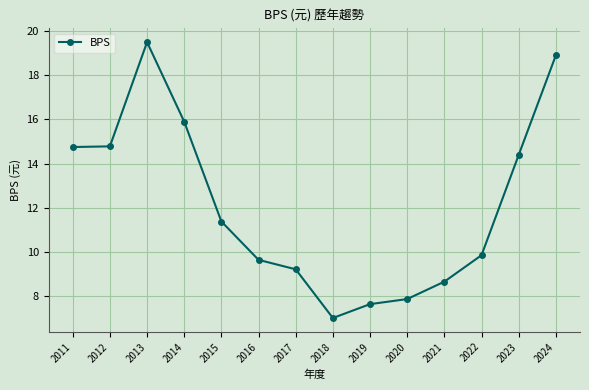

True or false: the data shows 14.4 at 2023.

True